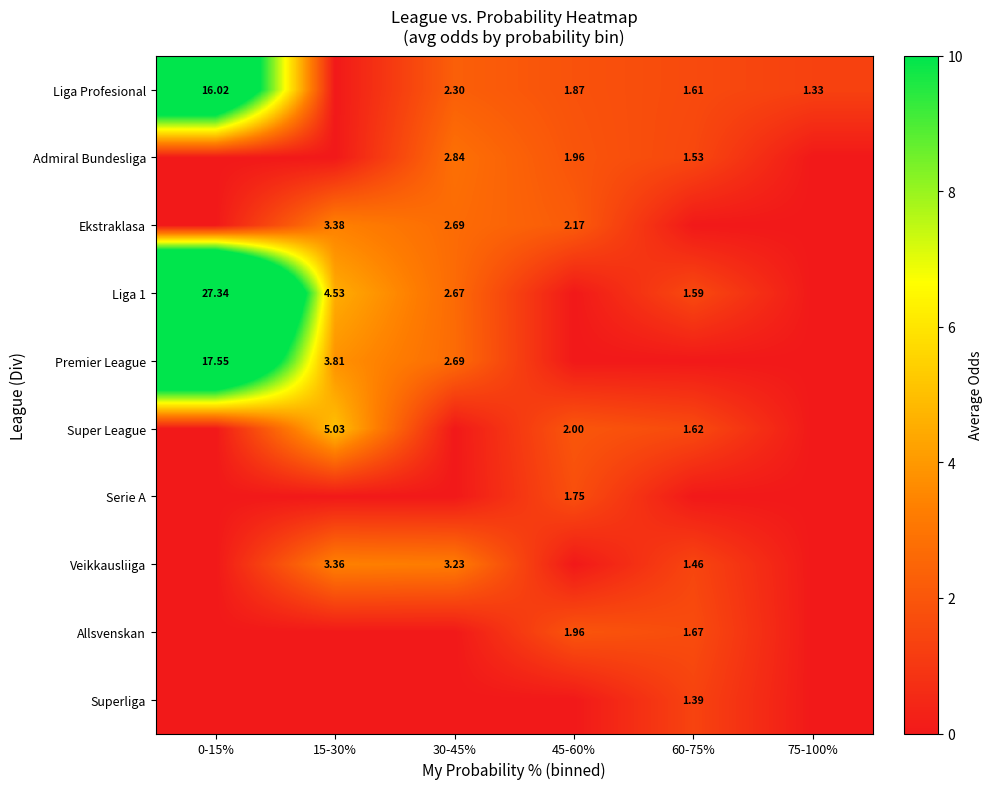

What value does the Ekstraklasa series have at 30-45%?

2.7